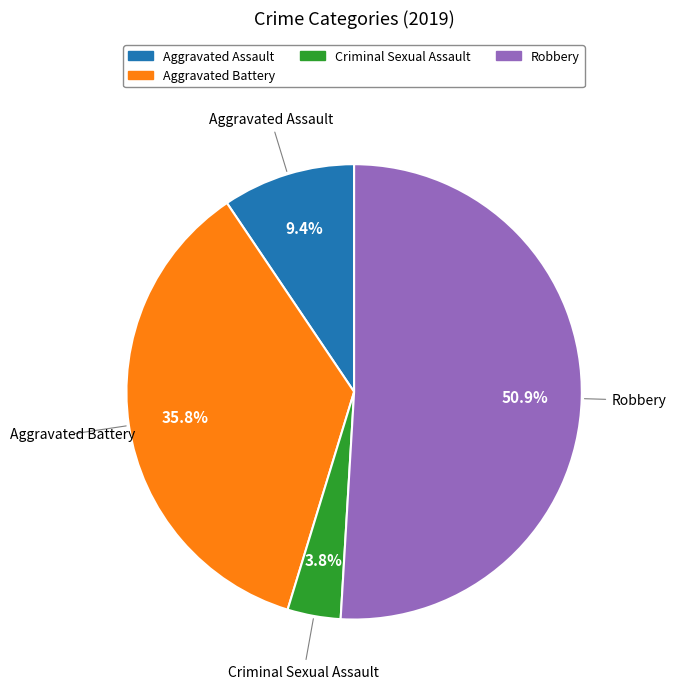

Count the number of slices in the pie.

4